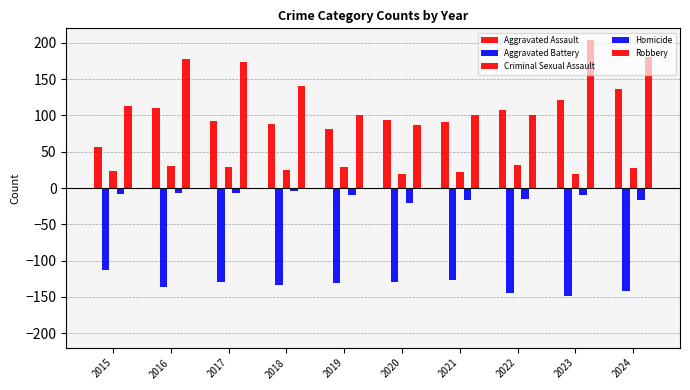

What is the total value across all series at 2023?

186